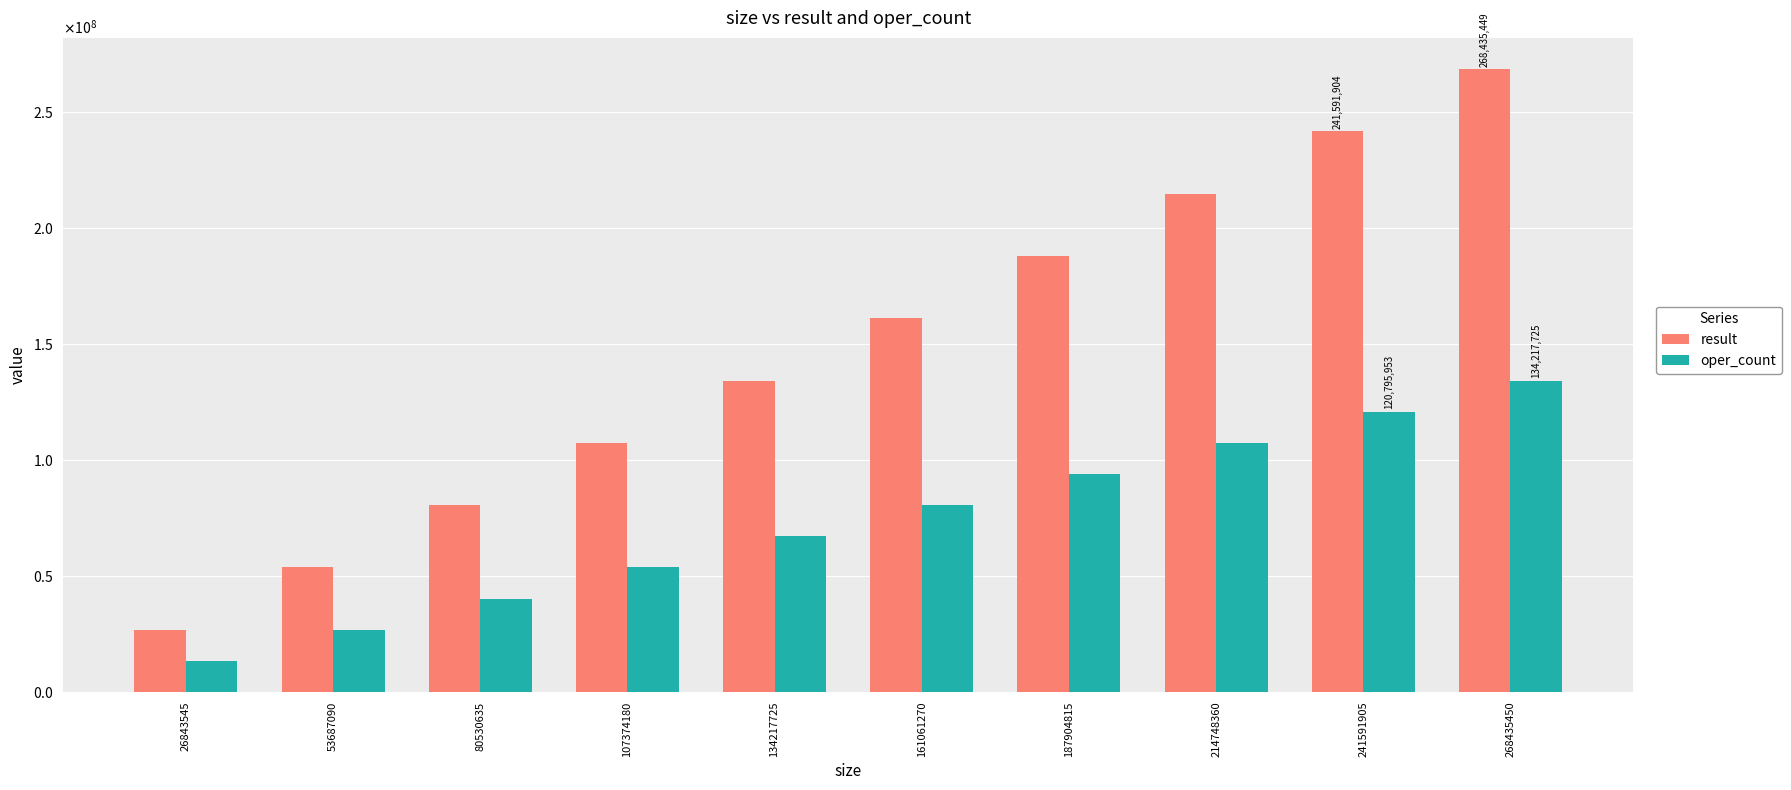

Is the value of result at 26843545 greater than the value of oper_count at 214748360?

No